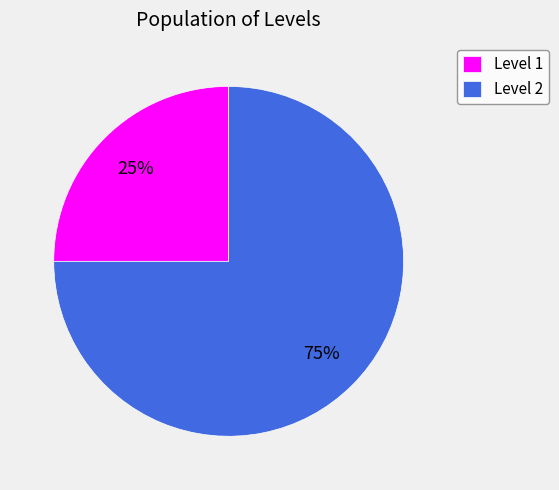

Do Level 1 and Level 2 together represent more than half of the pie?

Yes